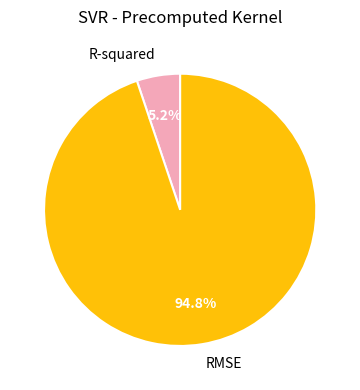

To the nearest percent, what is the average slice percentage?

50%